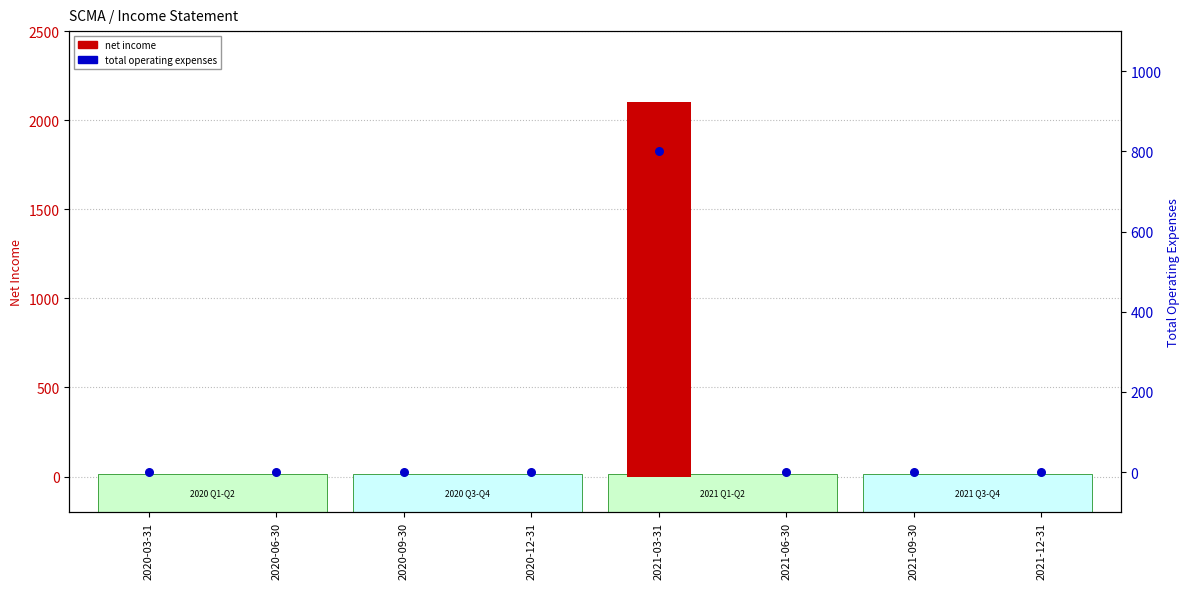

What are all the series names shown in the legend?

net income, total operating expenses